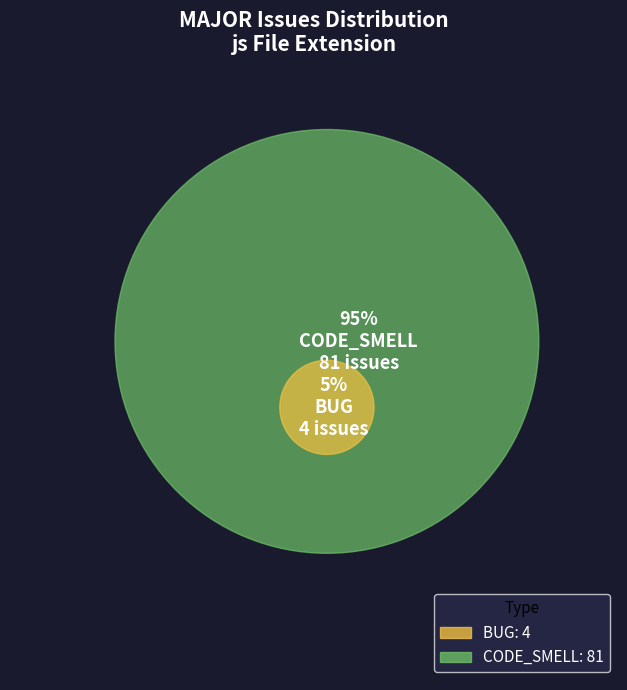

Rank the categories by value from lowest to highest.

BUG, CODE_SMELL